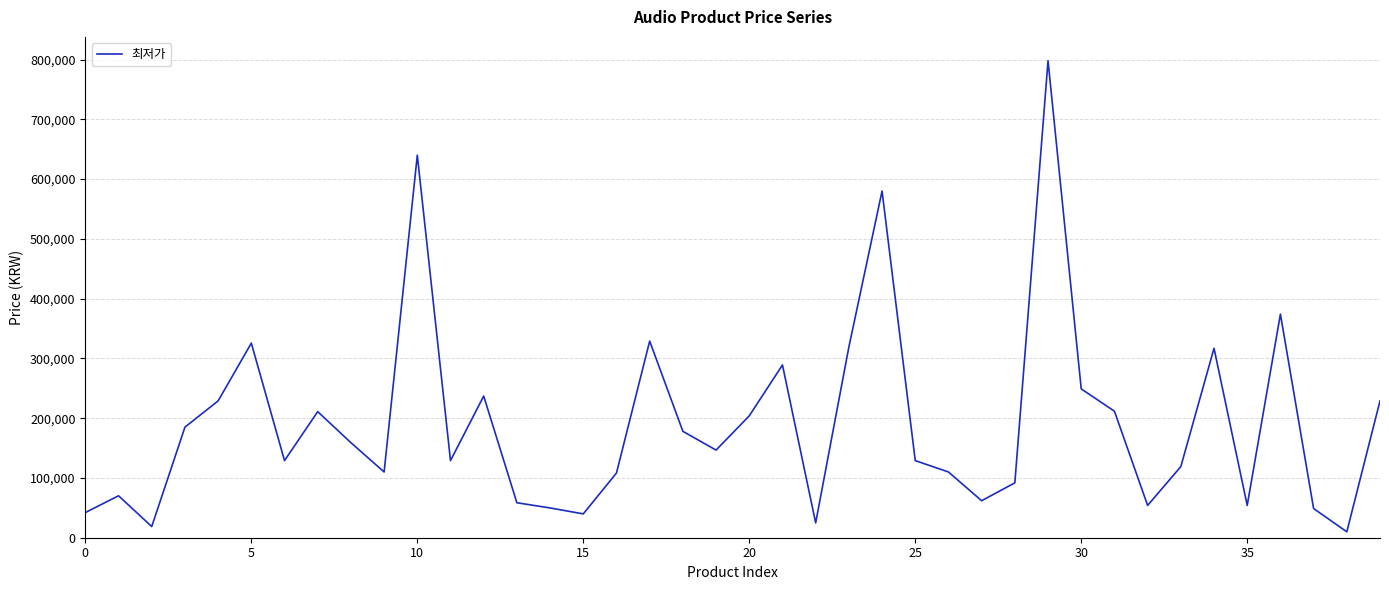

How many categories are shown in the chart?

40